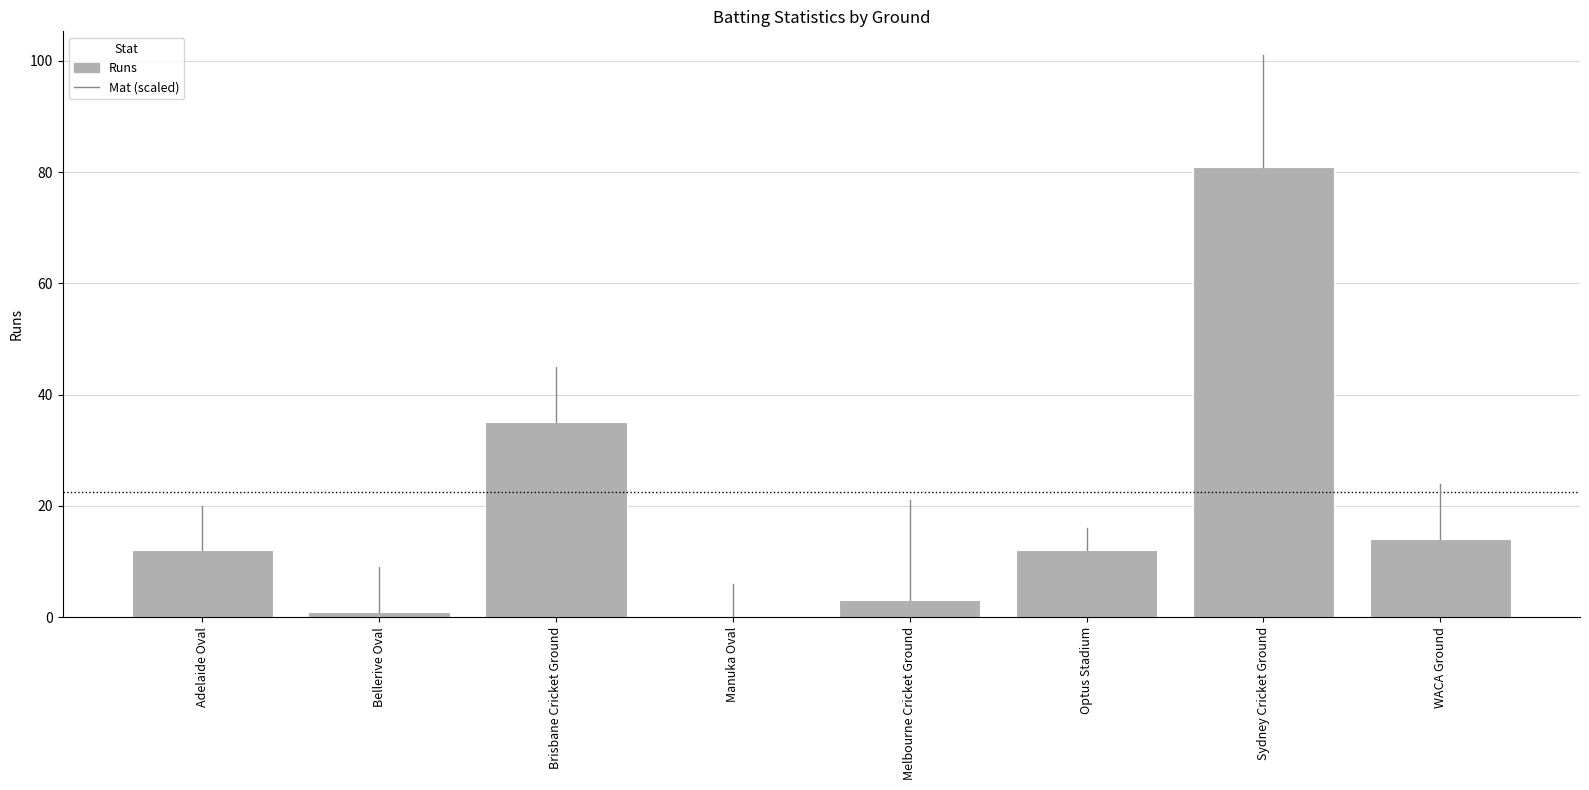

Which label corresponds to the largest value in the chart?

Sydney Cricket Ground